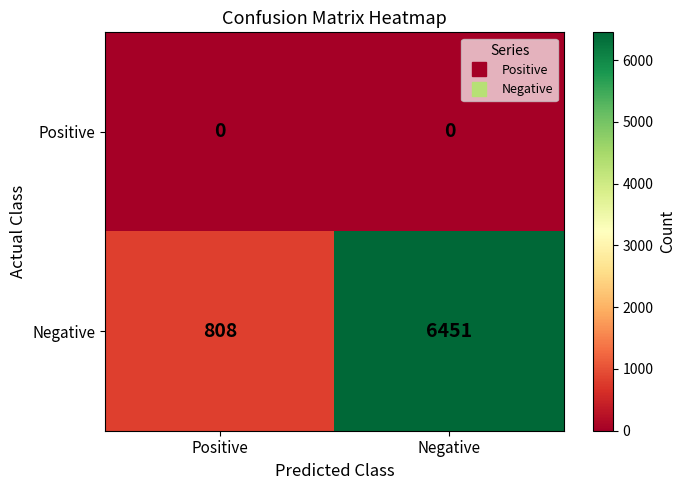

Which category has the highest value across all series?

Negative